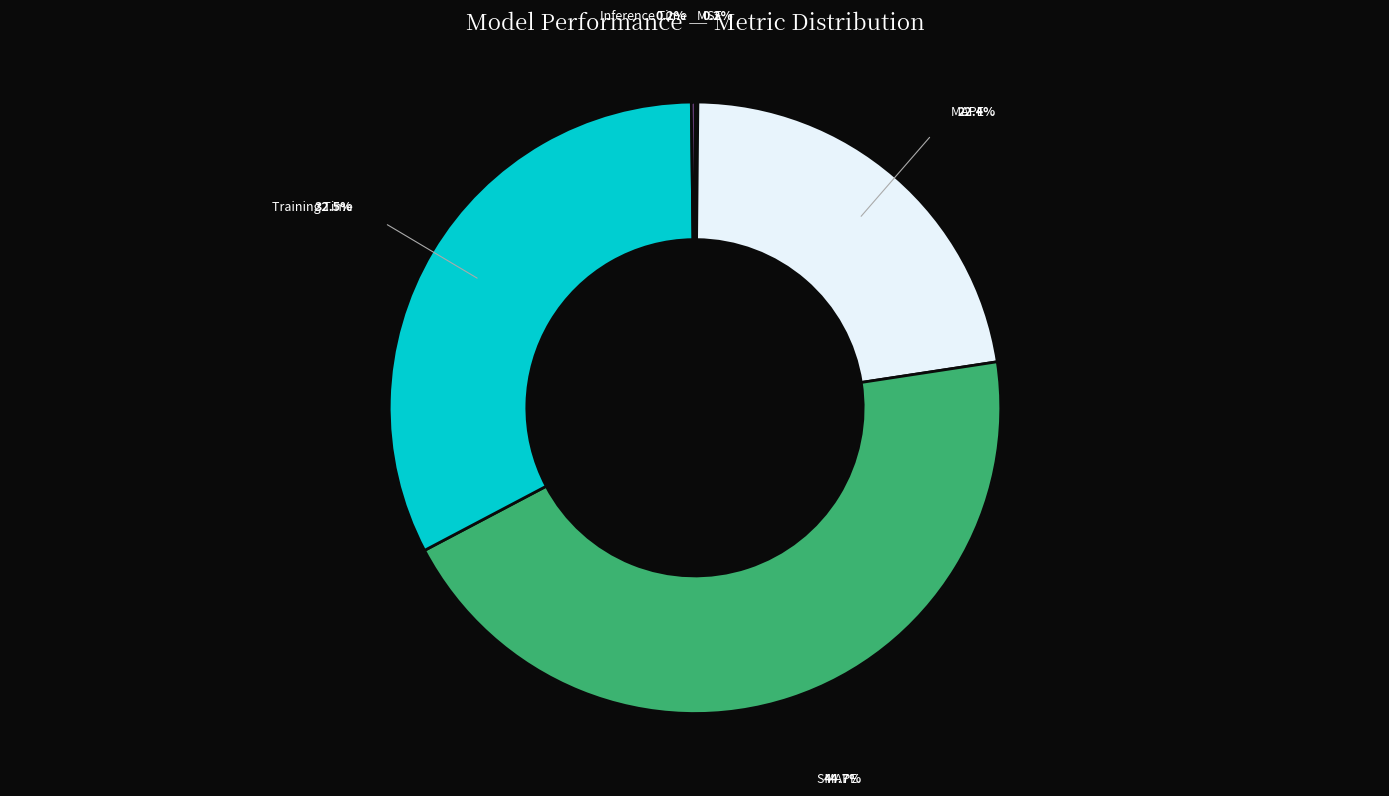

The Training Time slice represents 38% of the pie. True or false?

False